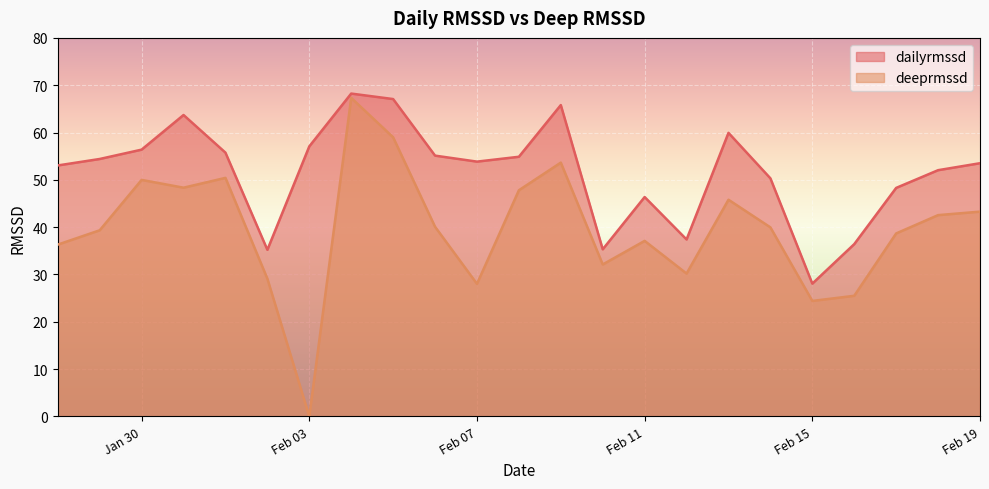

List the series in order of their overall mean, highest first.

dailyrmssd, deeprmssd